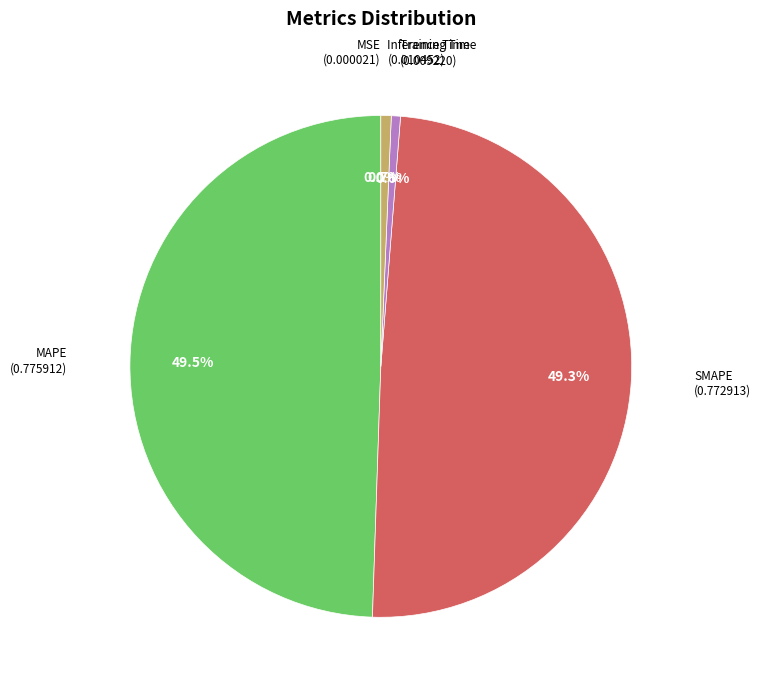

Is there any slice that represents more than half of the pie?

No